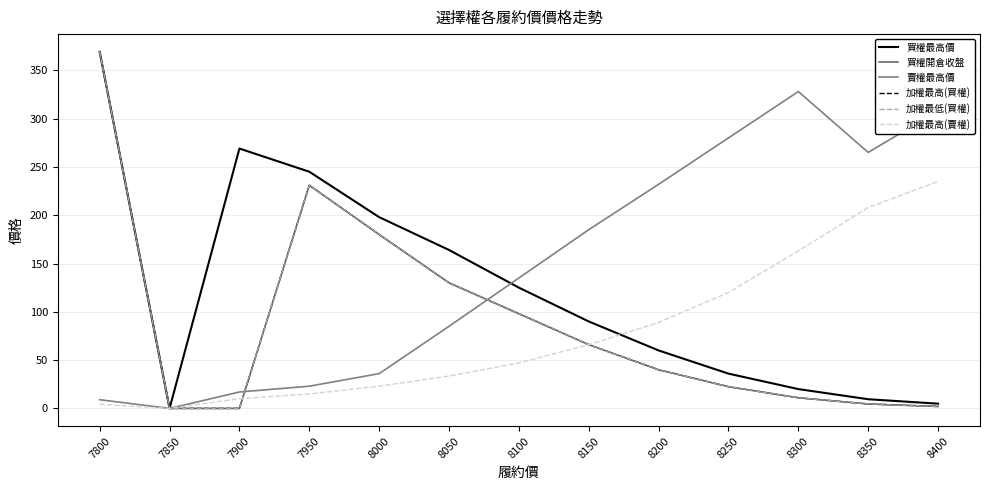

Does the chart display data point markers on the line(s)?

No